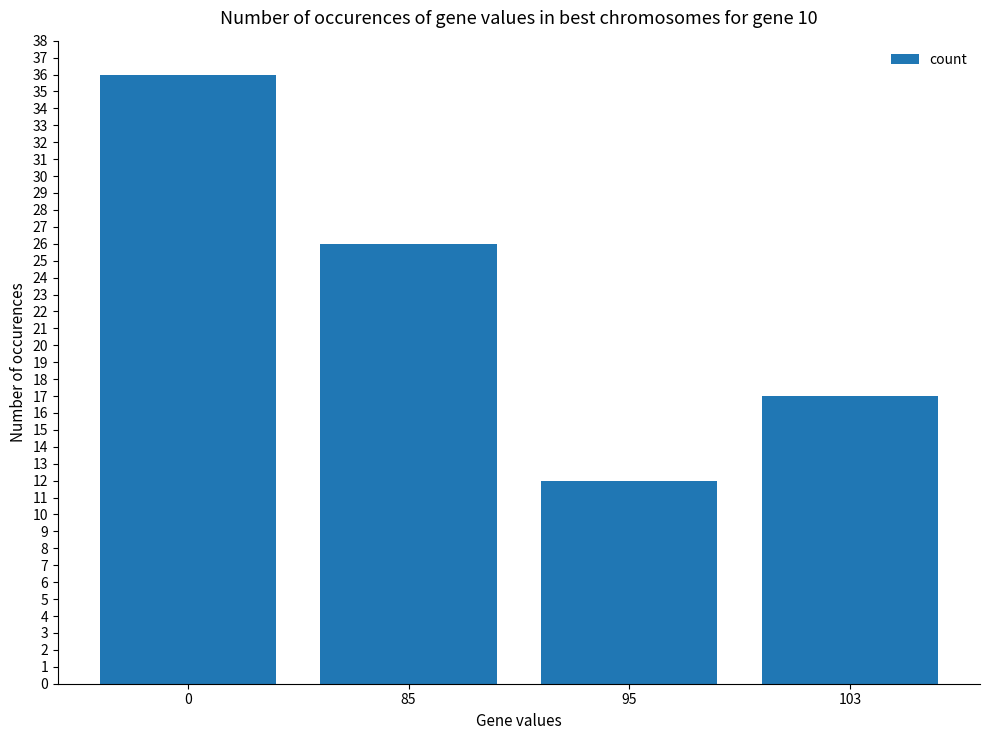

List the labels in order of value, largest first.

0, 85, 103, 95